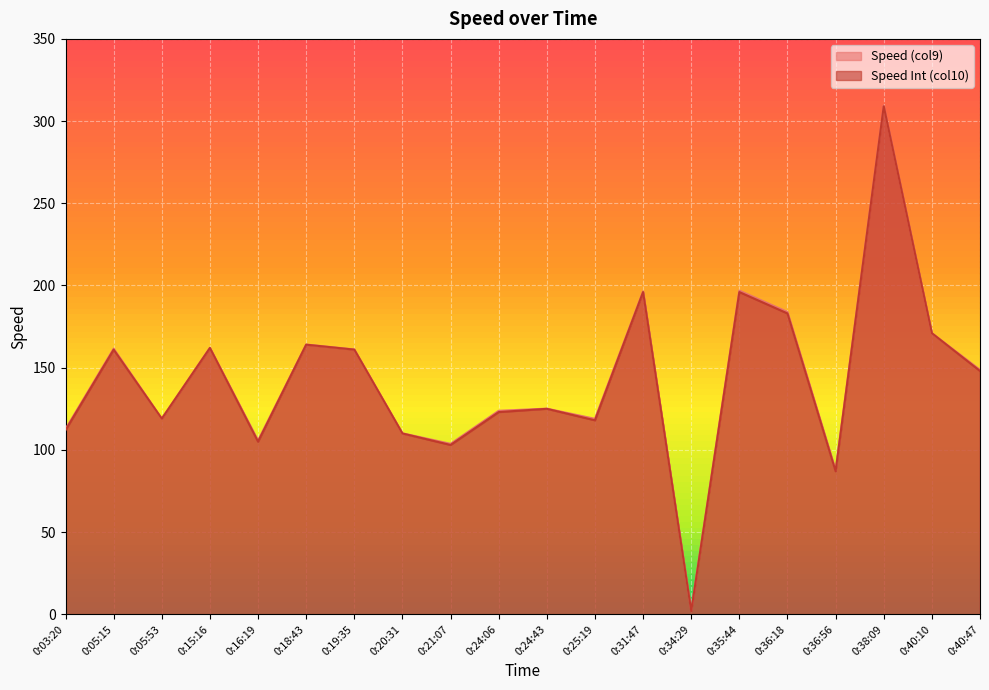

Is it true that Speed (col9) equals 123.8 at 0:24:06?

True